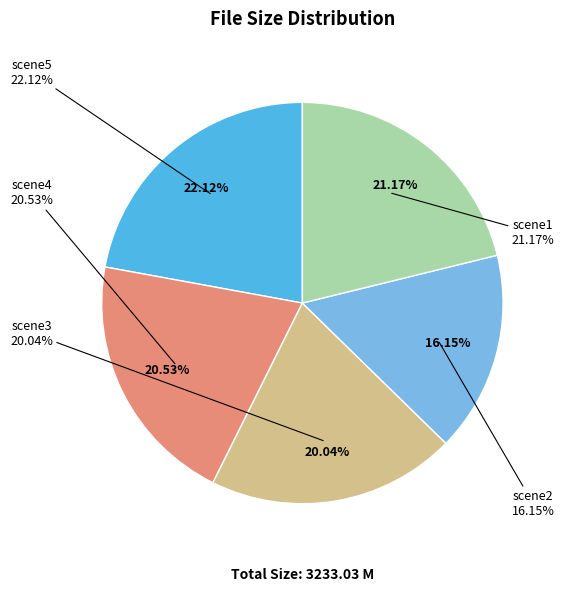

Which slice is the largest?

scene5